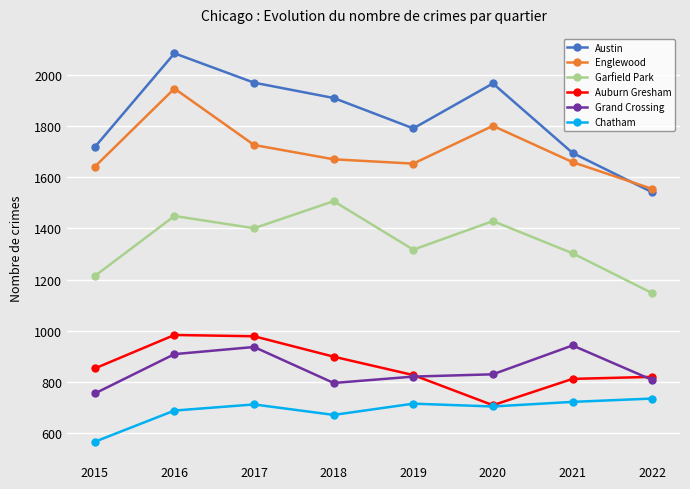

The Chatham series shows 330 at 2016. True or false?

False